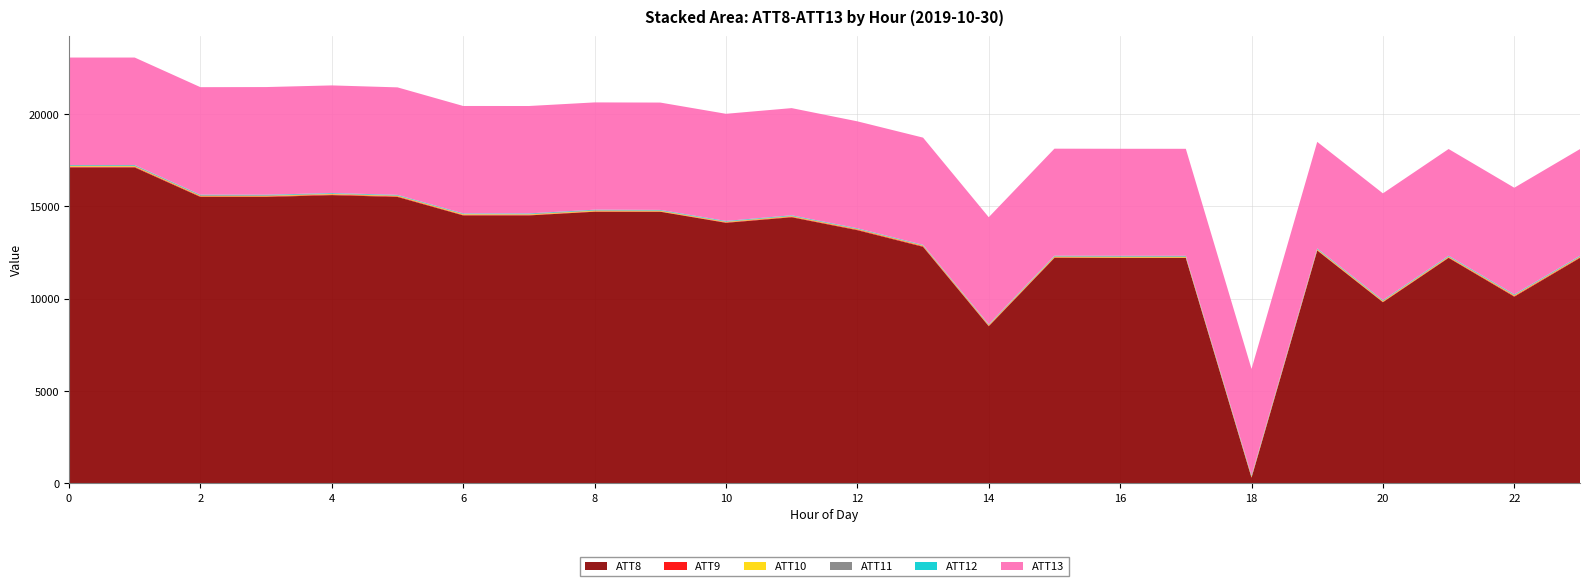

What is the difference between the highest and lowest values at 13?

12780.3